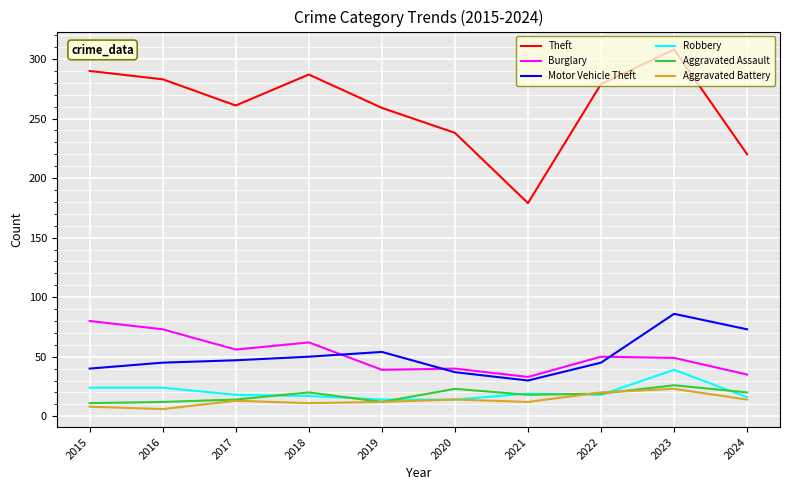

What is the spread (max minus min) of values at 2024?

206